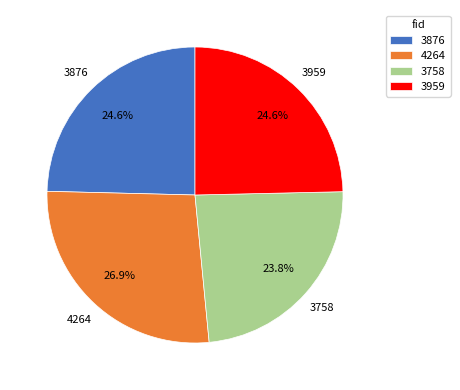

Which slice is the smallest?

3758